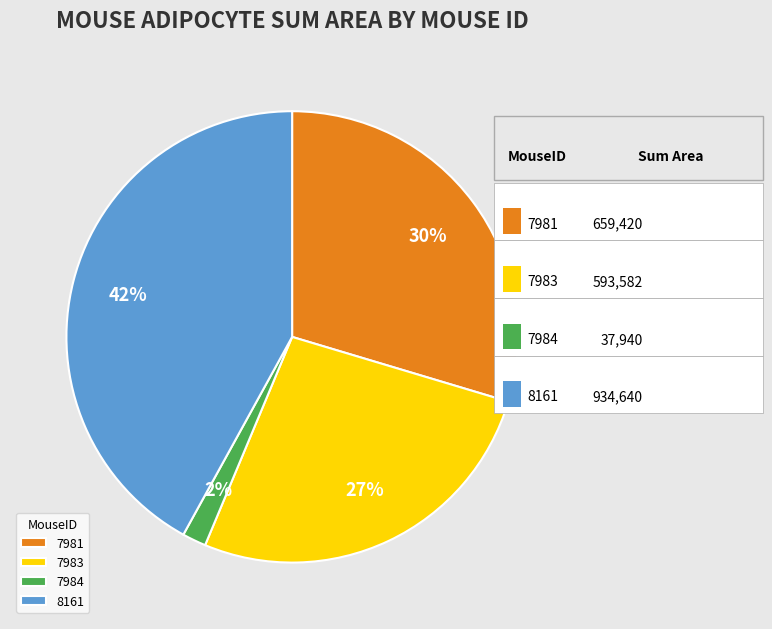

Do 7984 and 7981 together represent more than half of the pie?

No